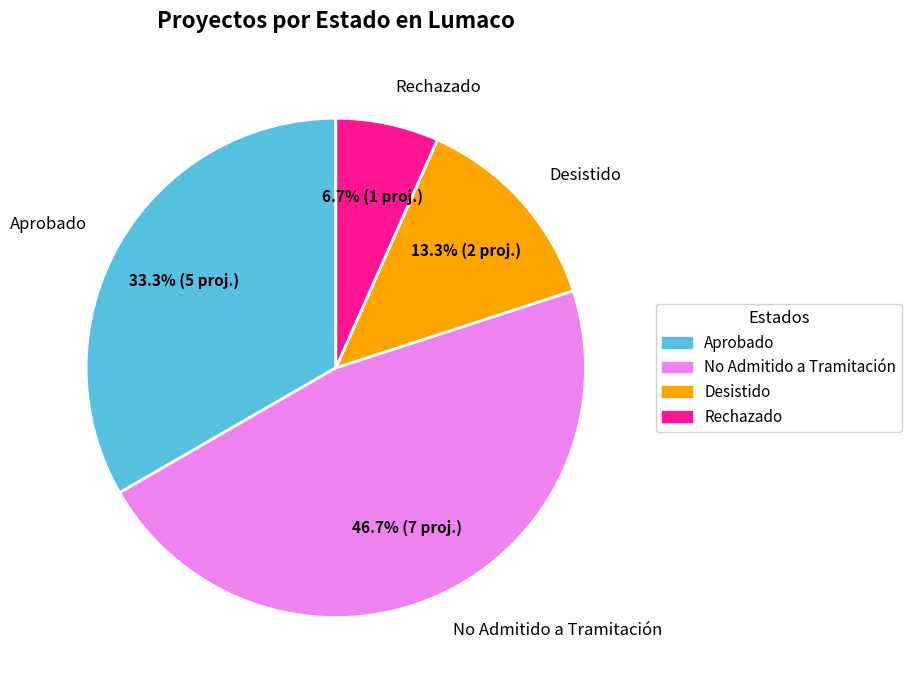

Is Aprobado the majority of the pie?

No